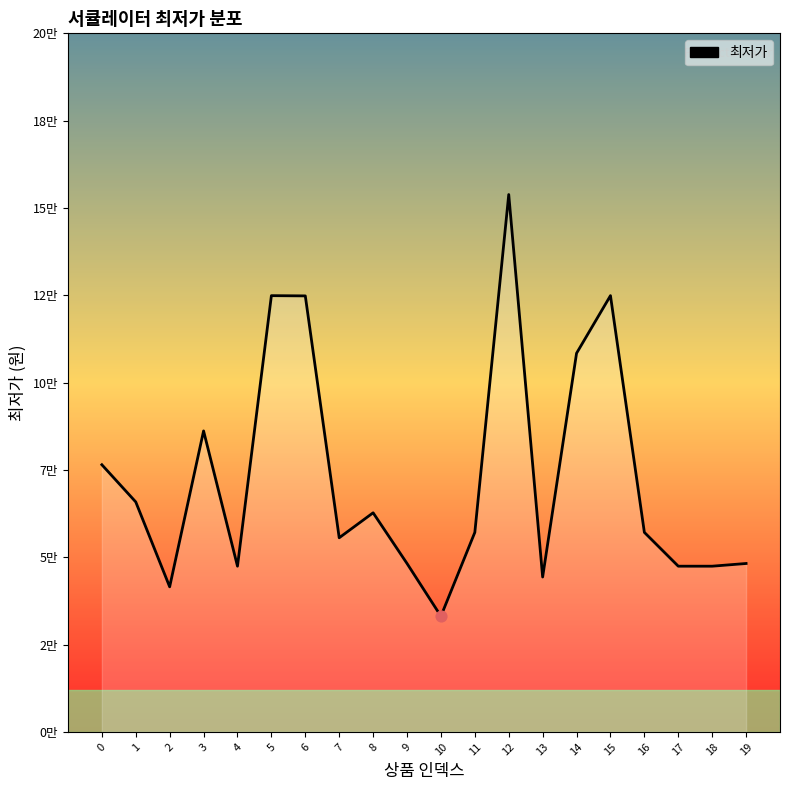

Approximately how many times larger is the value at 10 compared to 0?

0.4